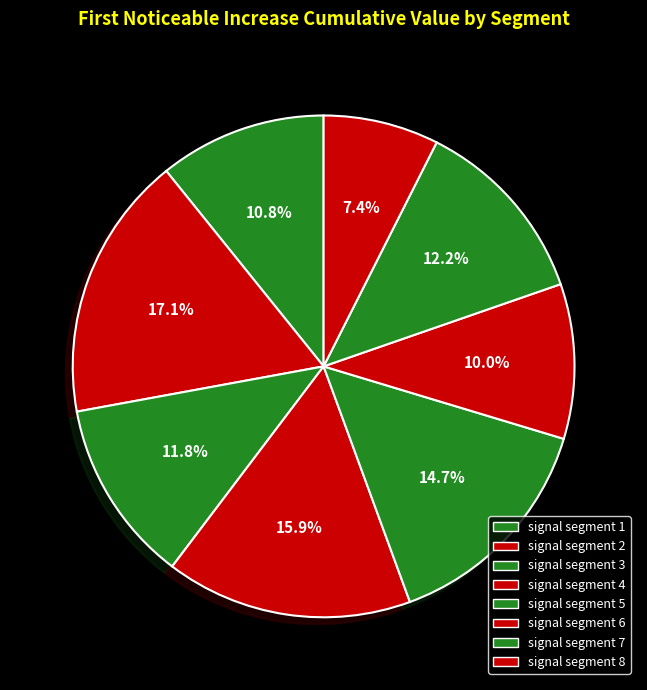

Rank the categories by value from highest to lowest.

signal segment 2, signal segment 4, signal segment 5, signal segment 7, signal segment 3, signal segment 1, signal segment 6, signal segment 8